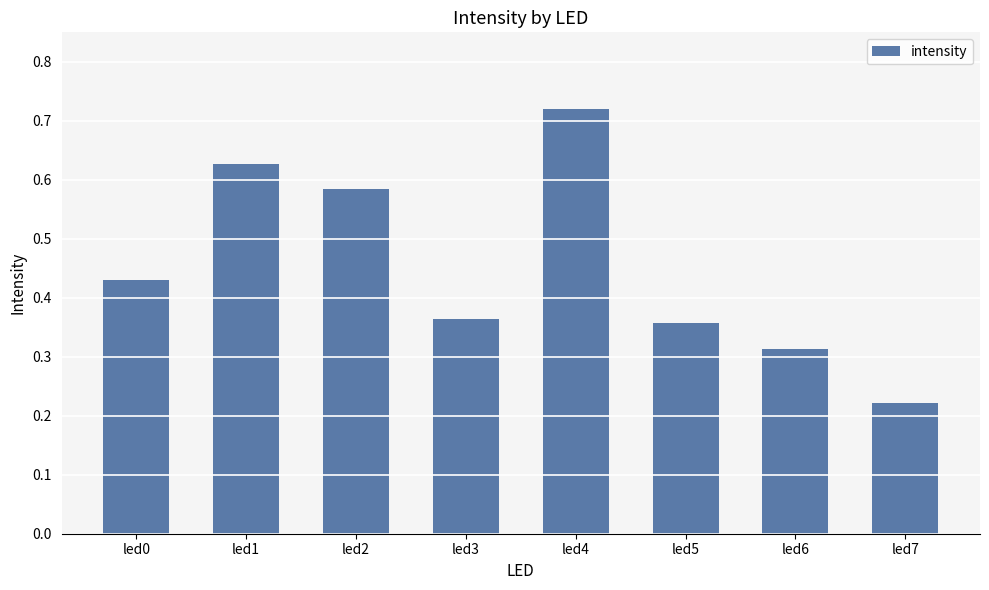

Between led4 and led2, which is larger?

led4